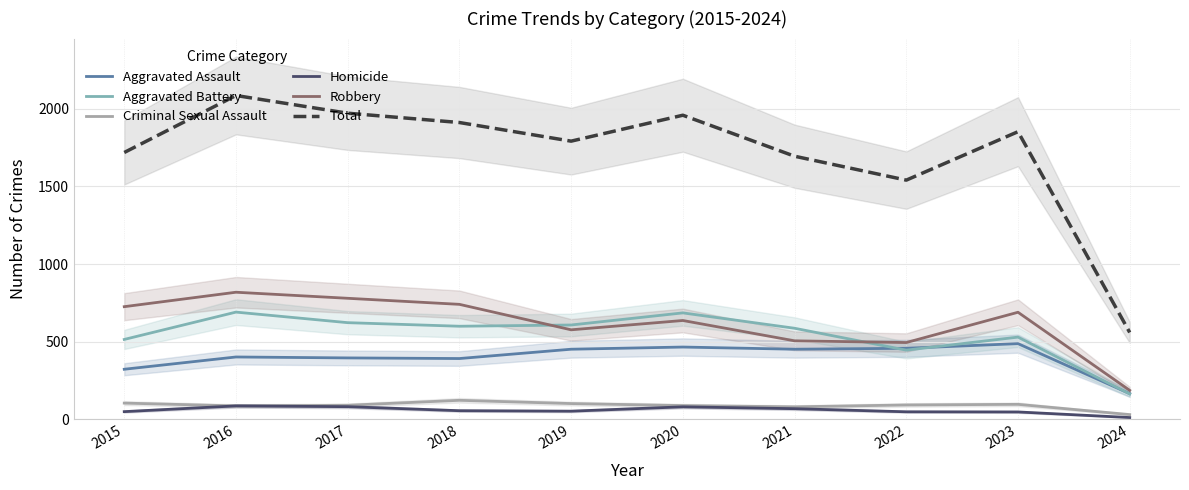

Rank the series by their maximum value, from lowest to highest.

Homicide, Criminal Sexual Assault, Aggravated Assault, Aggravated Battery, Robbery, Total